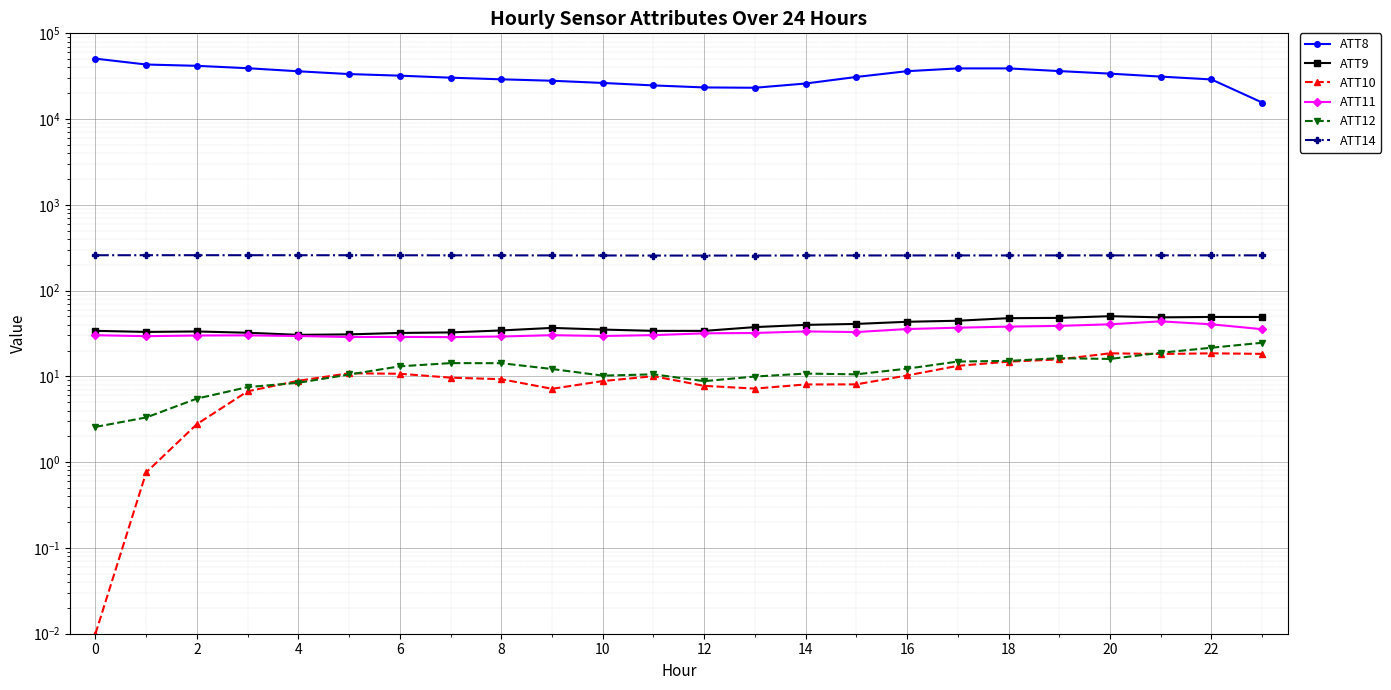

True or false: ATT14 and ATT9 intersect in this chart.

False